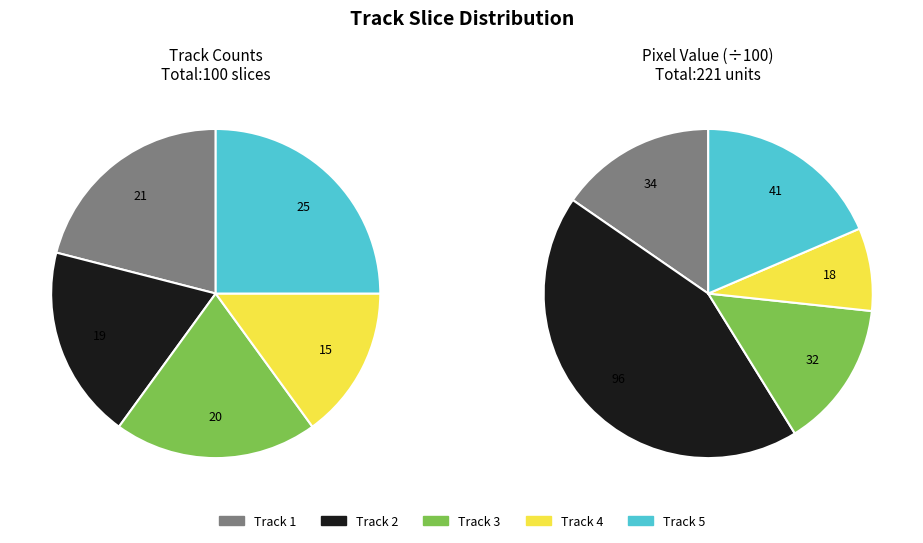

Does any single category account for the majority?

No